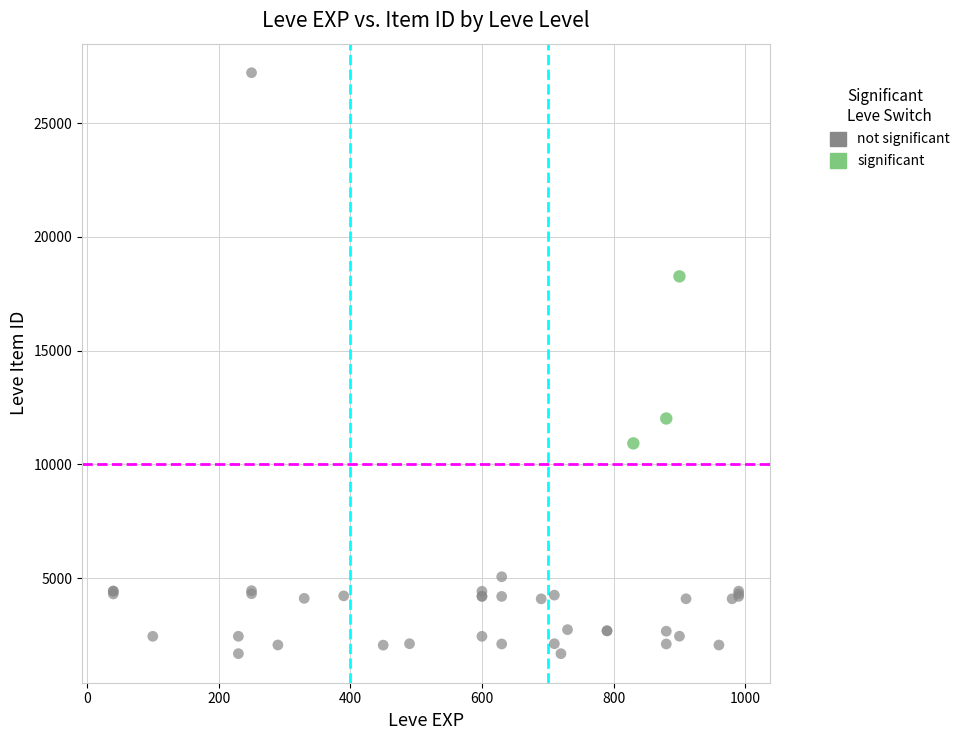

Which series has the largest Y range (max minus min)?

not significant